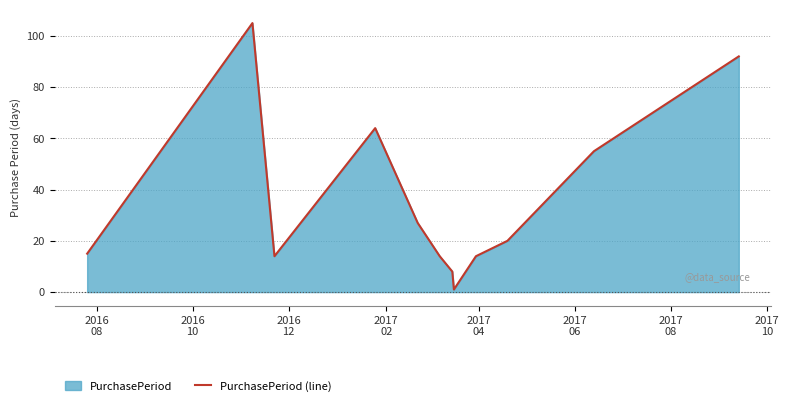

What is the maximum value shown in the chart?

105